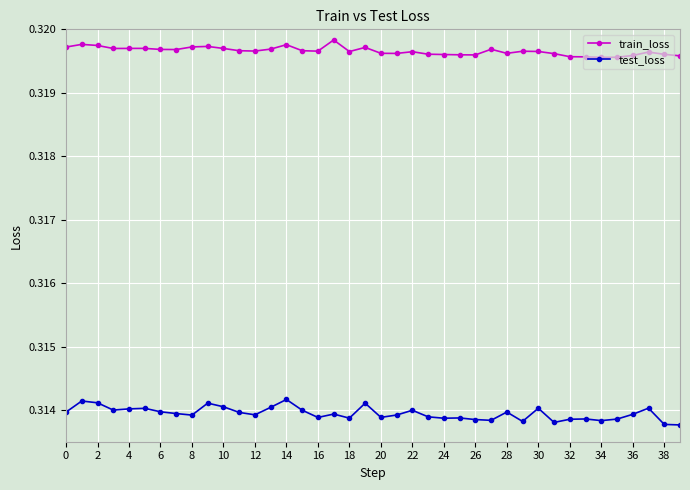

True or false: test_loss and train_loss cross at least once.

False